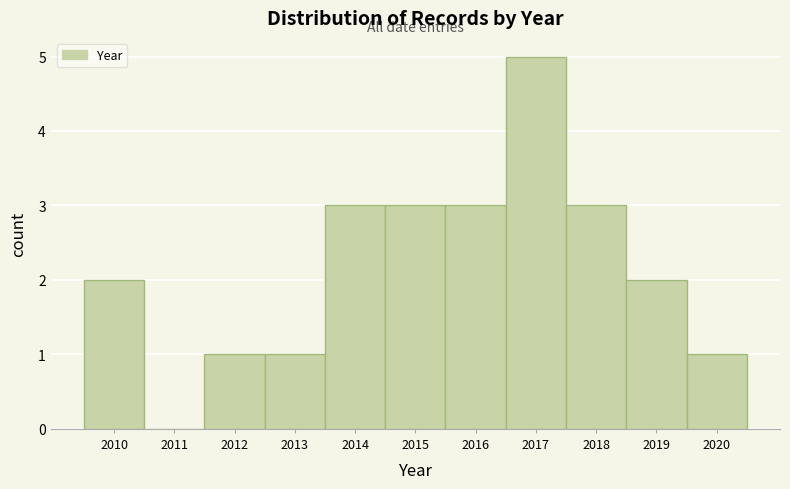

Reading left to right, transcribe this chart: for each bar, give the range it covers on the x-axis and its height. The values are not printed on the chart, so give them approximately, as read against the axis.

2009.5 to 2010.5: 2
2010.5 to 2011.5: 0
2011.5 to 2012.5: 1
2012.5 to 2013.5: 1
2013.5 to 2014.5: 3
2014.5 to 2015.5: 3
2015.5 to 2016.5: 3
2016.5 to 2017.5: 5
2017.5 to 2018.5: 3
2018.5 to 2019.5: 2
2019.5 to 2020.5: 1